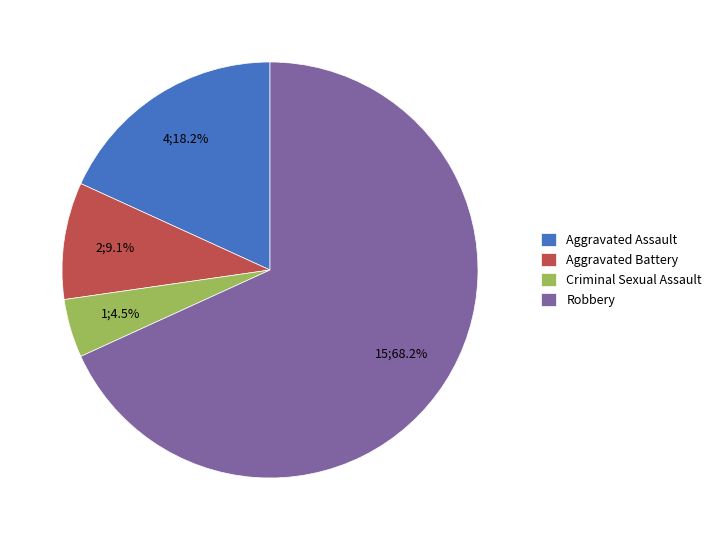

Rank the categories by value from lowest to highest.

Criminal Sexual Assault, Aggravated Battery, Aggravated Assault, Robbery